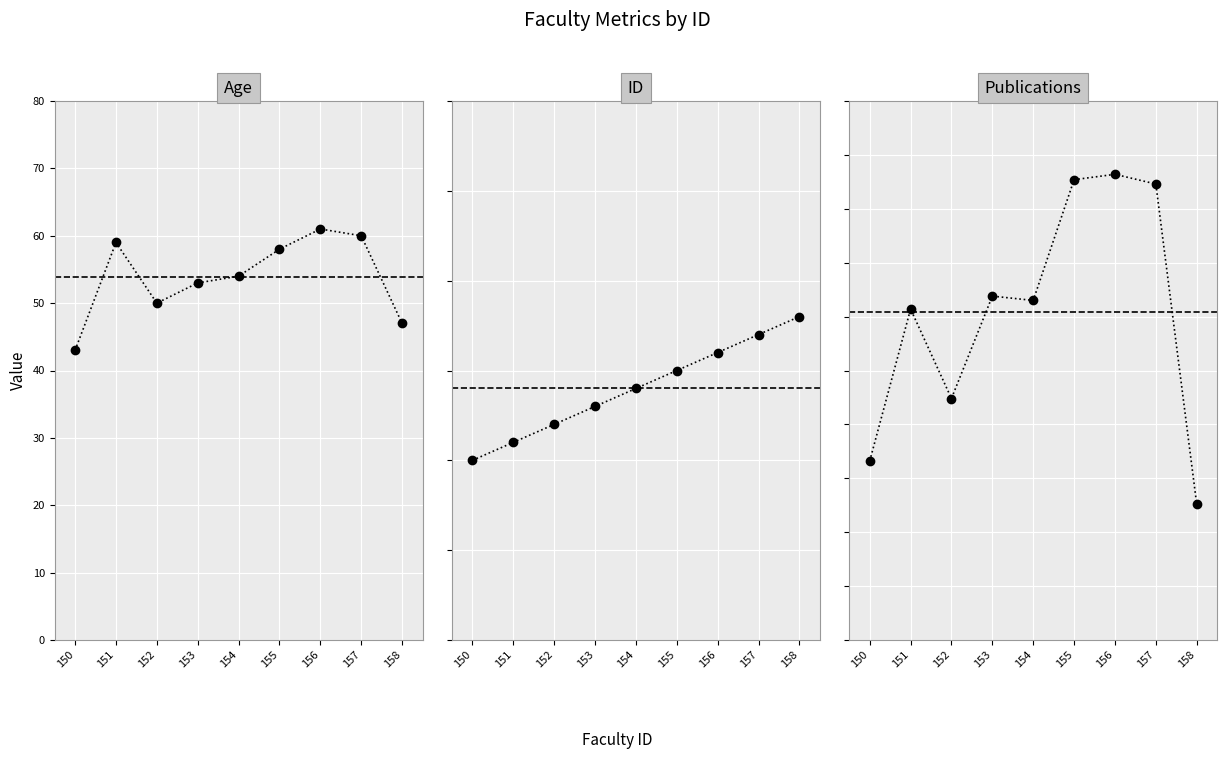

True or false: ID has a value of 152 at 152.

True